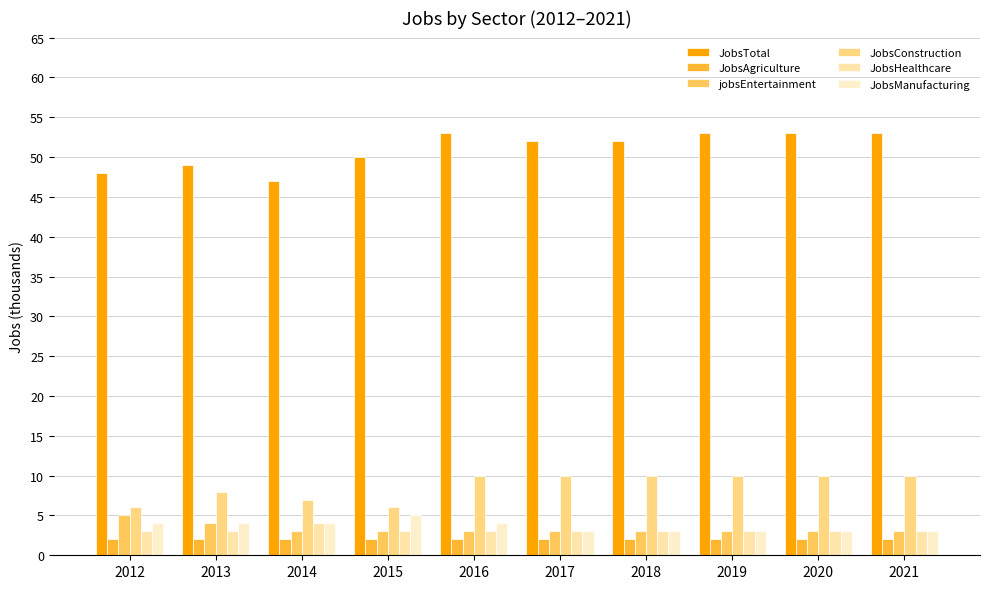

True or false: JobsTotal has a value of 20 at 2016.

False